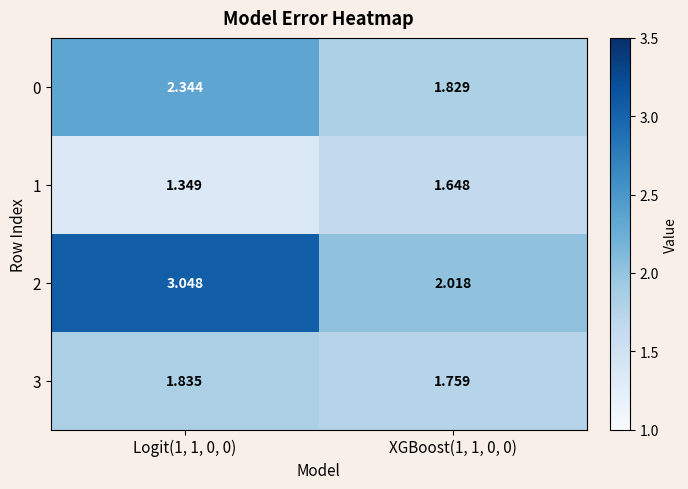

Is the value of 0 at XGBoost(1, 1, 0, 0) greater than the value of 1 at Logit(1, 1, 0, 0)?

Yes